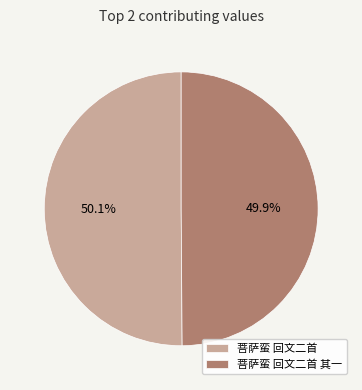

What is the ratio of the value at 菩萨蛮 回文二首 其一 to the value at 菩萨蛮 回文二首?

1.0